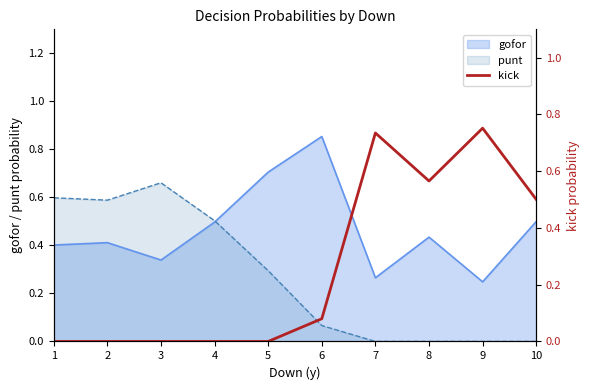

Which label corresponds to the smallest value in the chart?

1